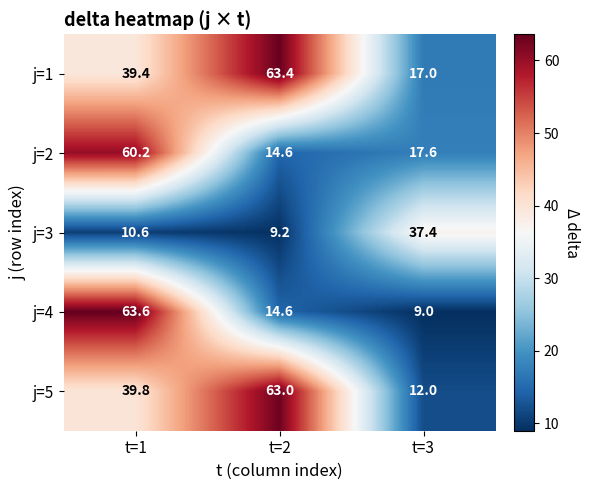

At how many categories does at least one series exceed 24?

3